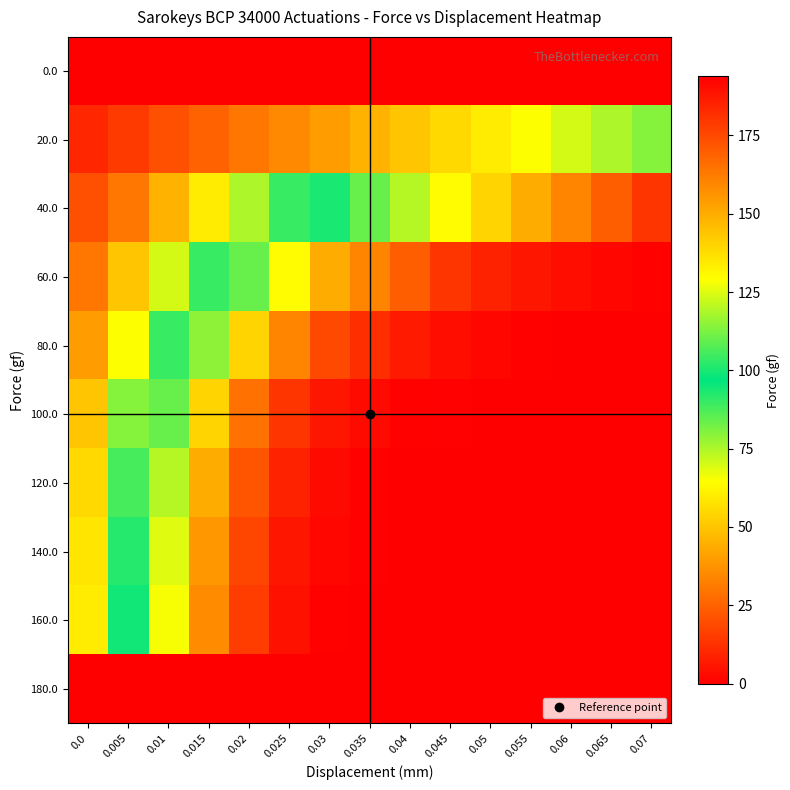

What is the total value across all series at 0.06?

1389.5